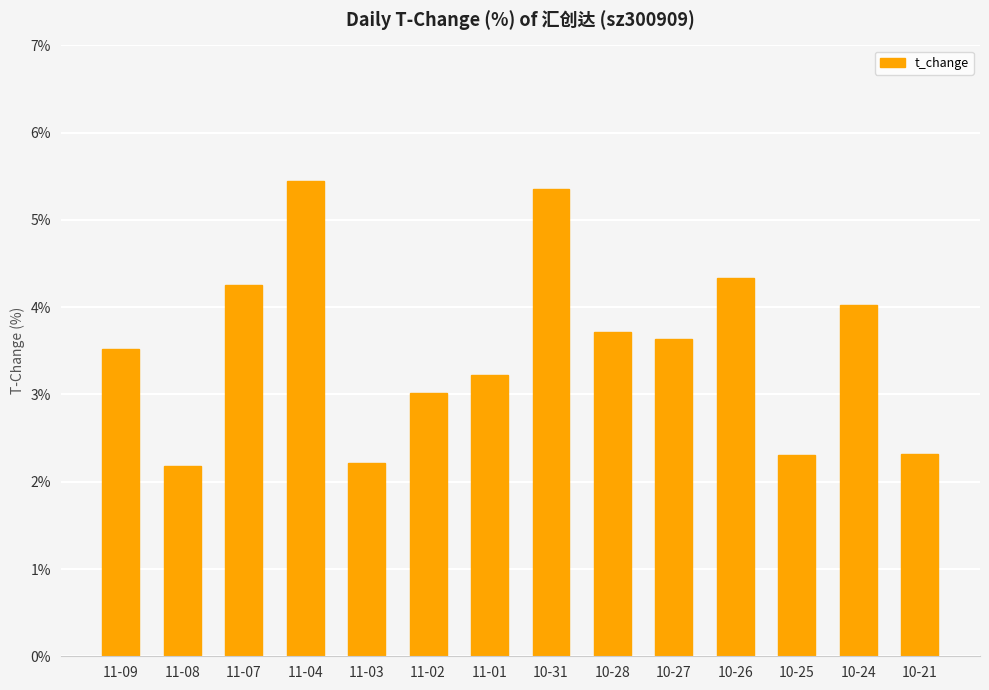

What is the difference between the maximum and minimum values?

3.3